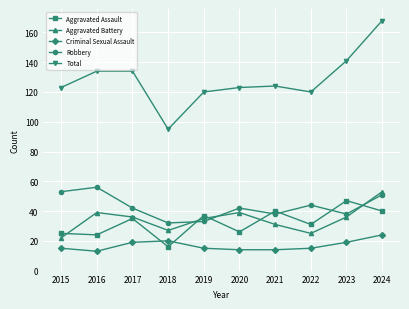

True or false: Criminal Sexual Assault and Aggravated Battery intersect in this chart.

False